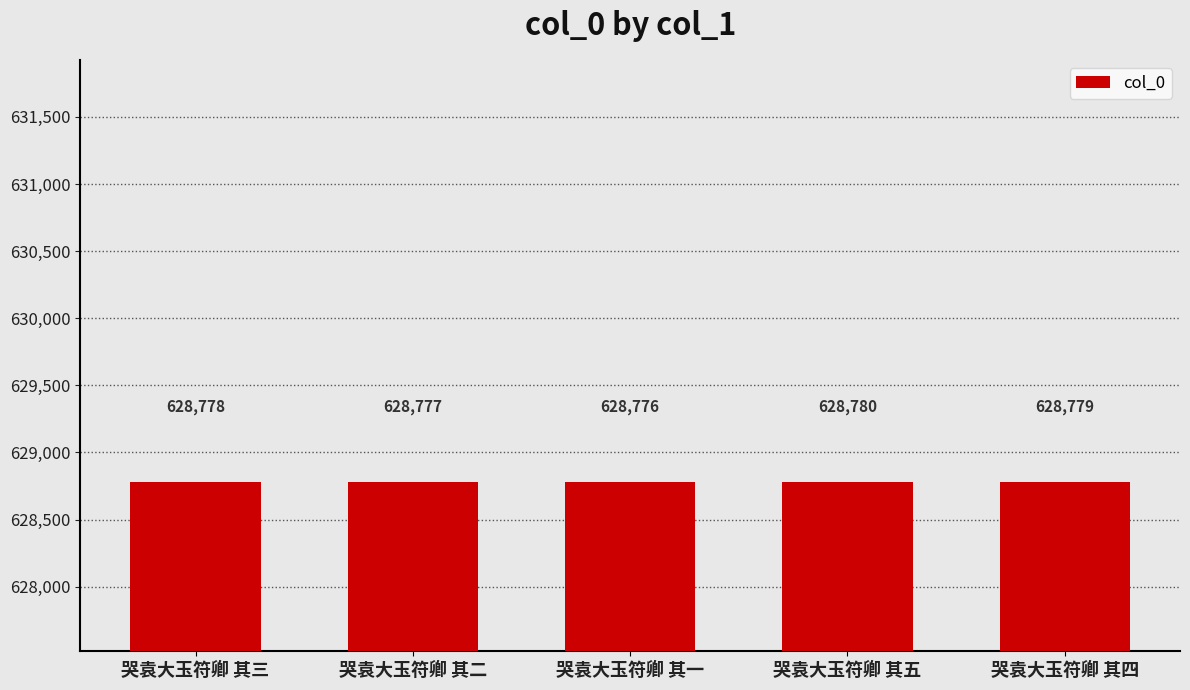

Reading left to right, list all the values displayed in this chart.

哭袁大玉符卿 其三=628778	哭袁大玉符卿 其二=628777	哭袁大玉符卿 其一=628776	哭袁大玉符卿 其五=628780	哭袁大玉符卿 其四=628779